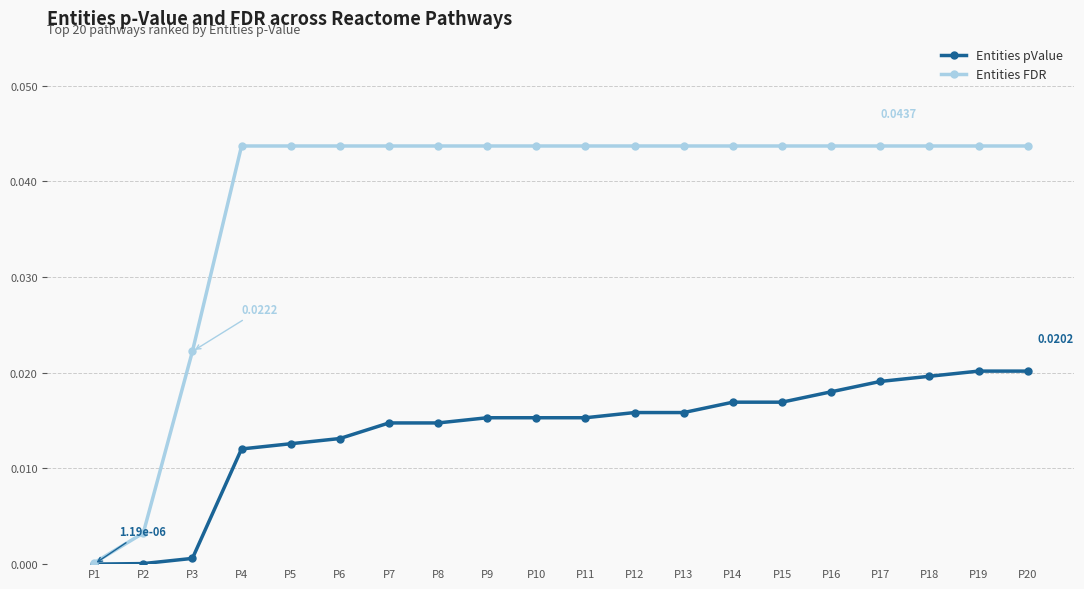

Rank the series by their maximum value, from highest to lowest.

Entities FDR, Entities pValue